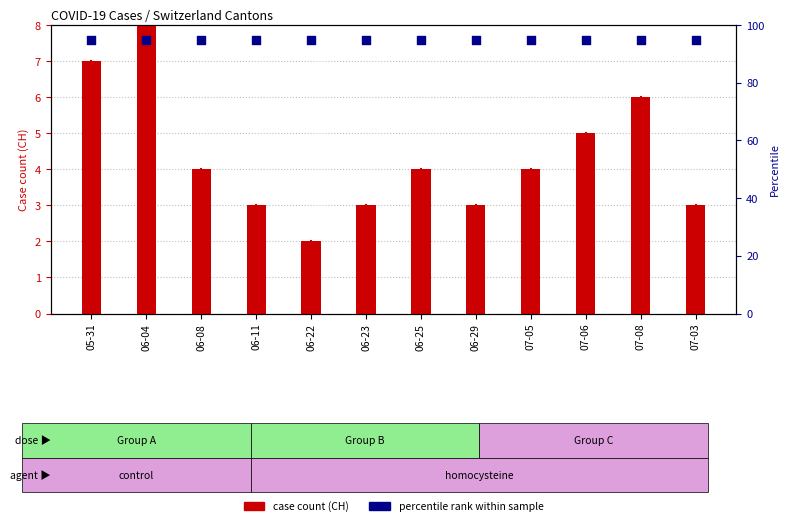

At which category is the sum across all series the highest?

06-04